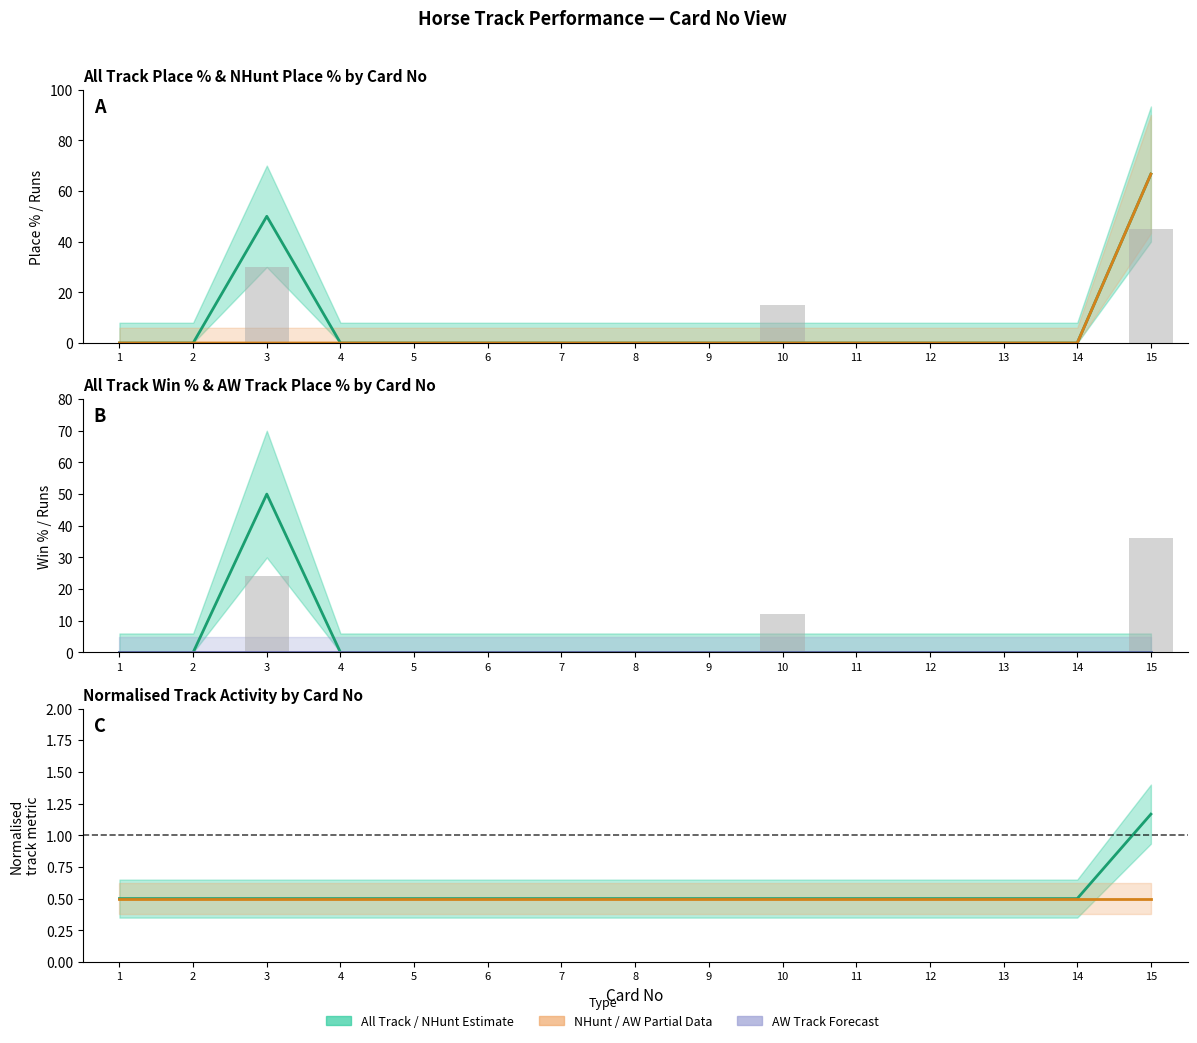

At which label does NHunt Track Place% reach its minimum?

1